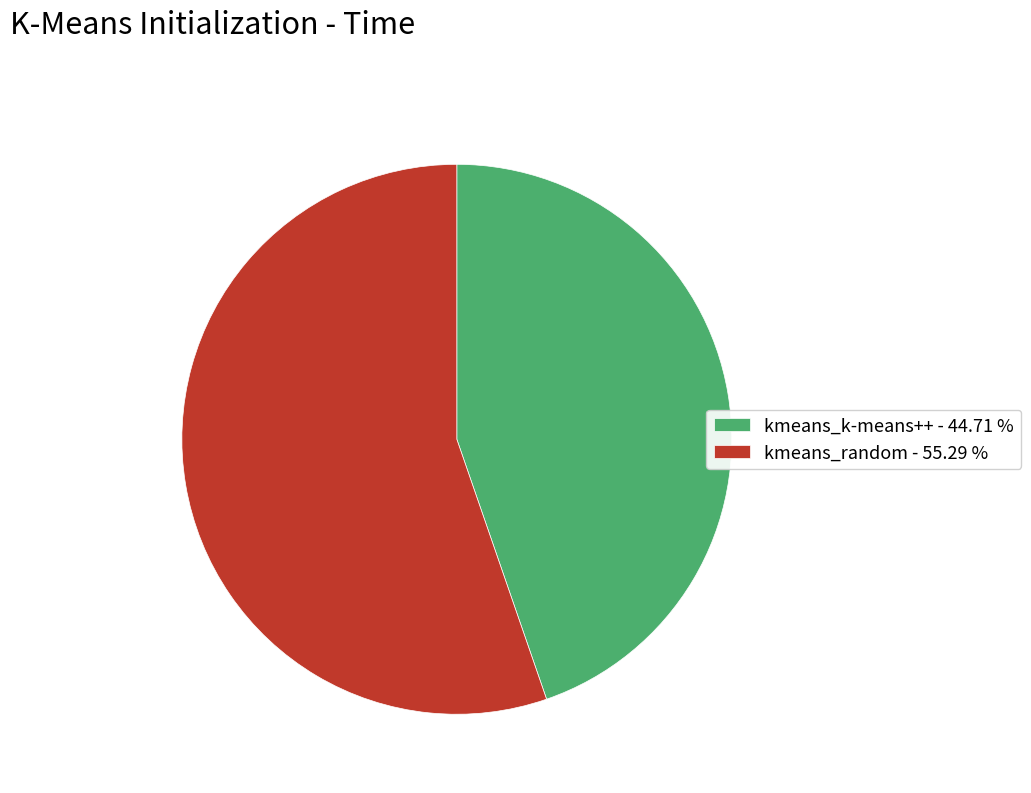

Approximately how many times larger is the value at kmeans_random - 55.29 % compared to kmeans_k-means++ - 44.71 %?

1.2